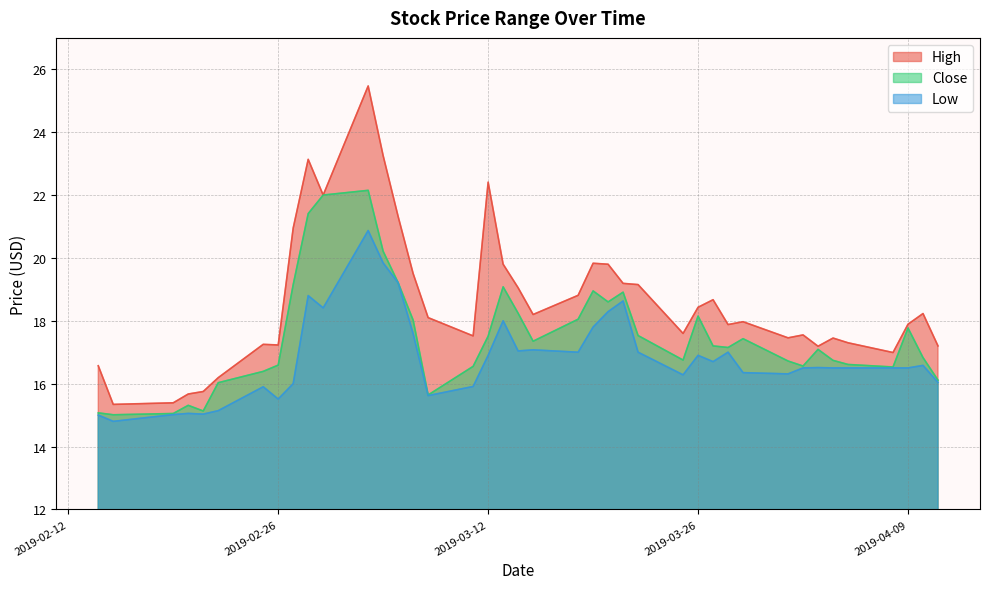

True or false: Close and High cross at least once.

False